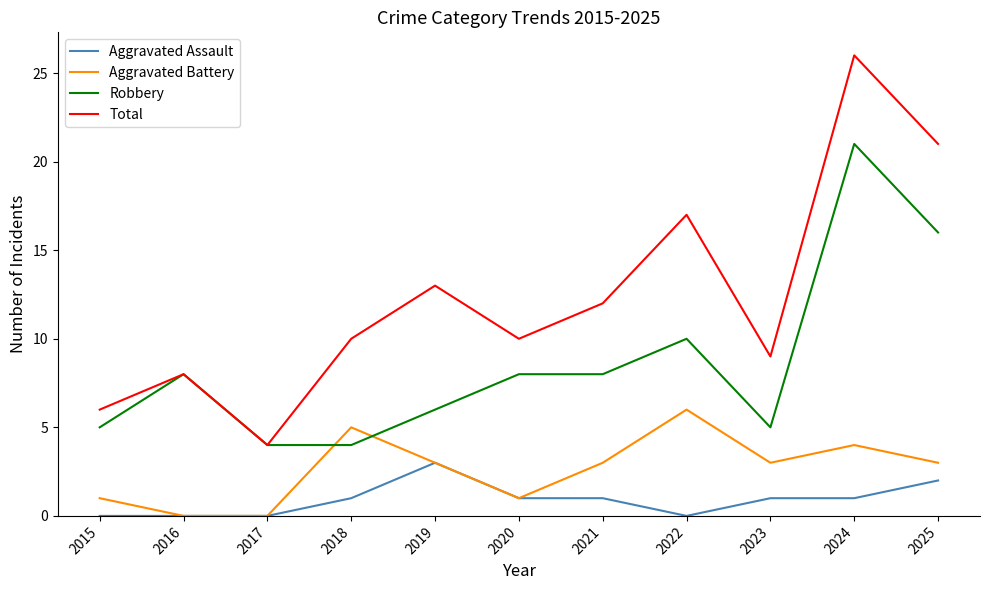

Is it true that Total equals 10 at 2018?

True